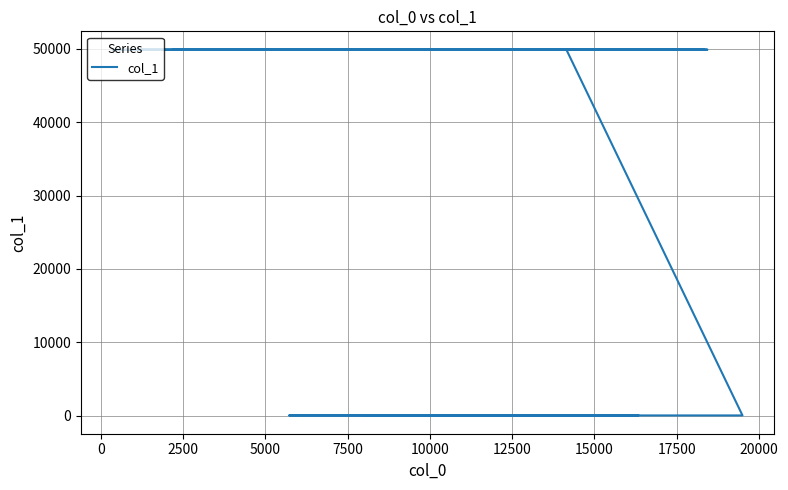

What value does the data have at 15000, to the nearest 100?

49900